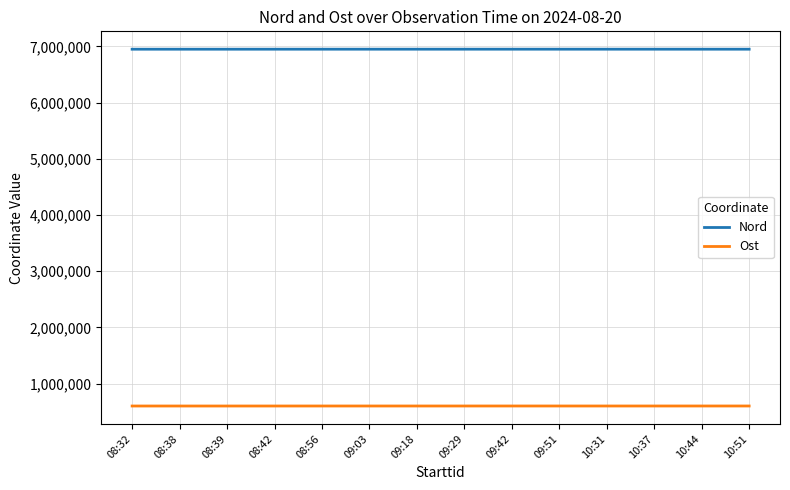

True or false: Ost and Nord intersect in this chart.

False